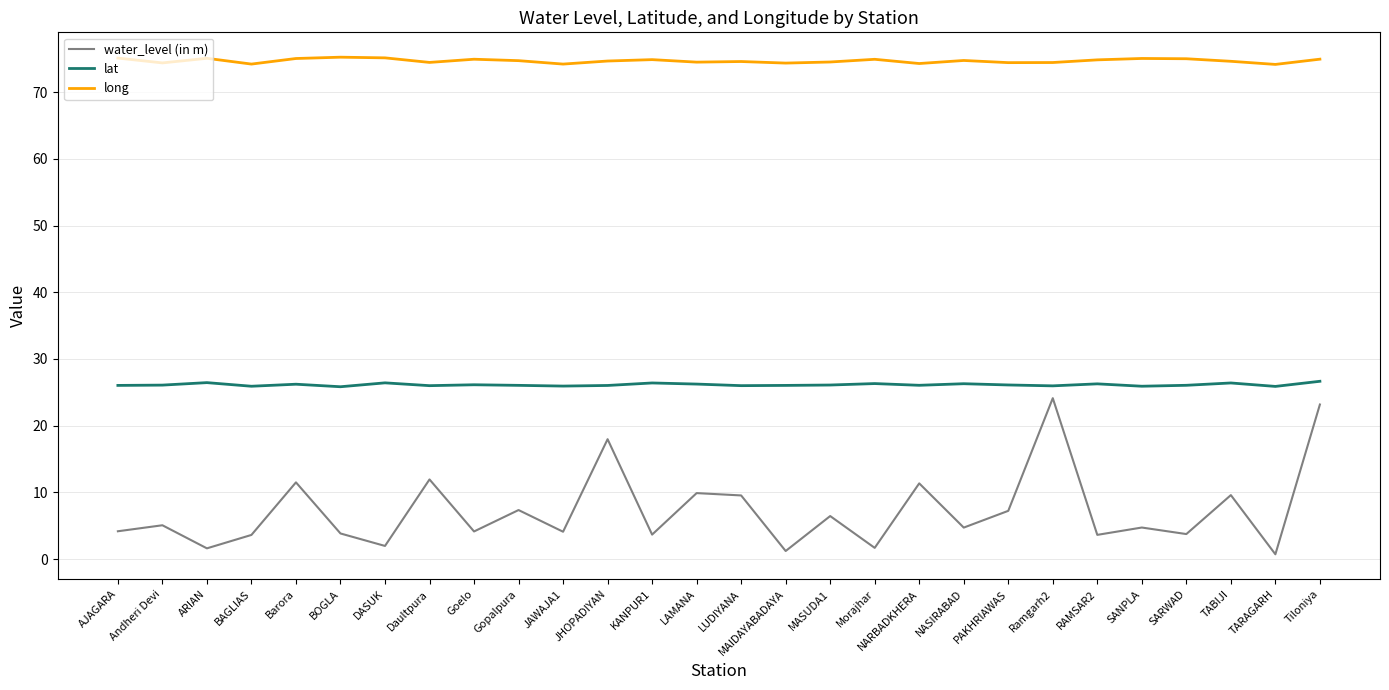

At Tiloniya, list the series in order from smallest to largest.

water_level (in m), lat, long